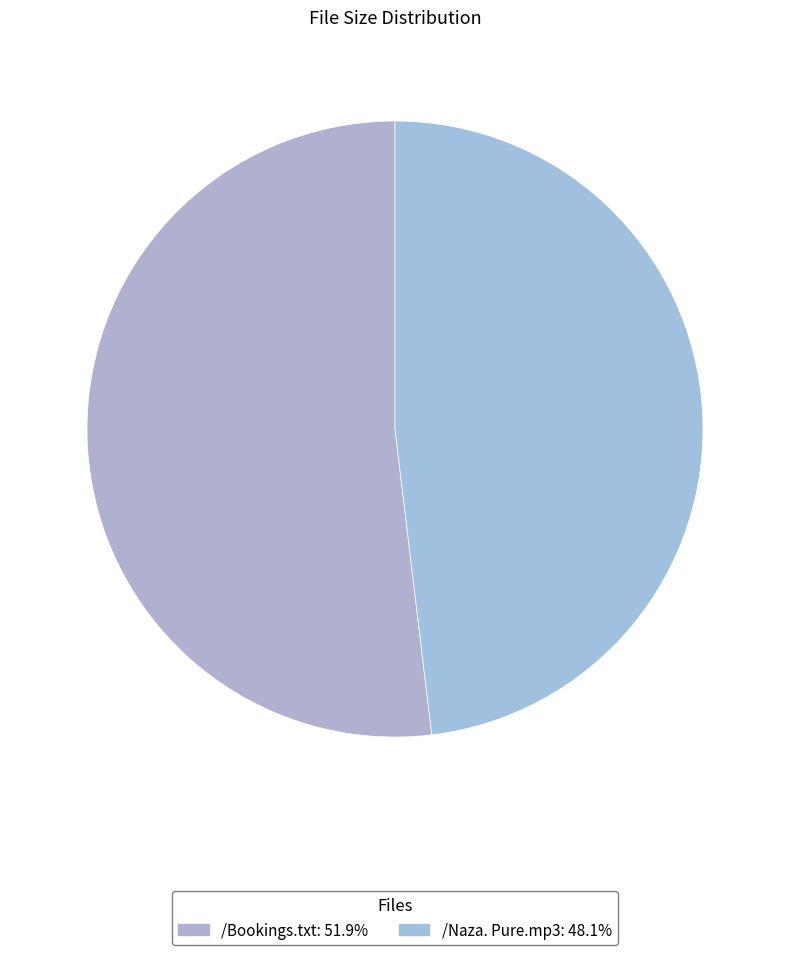

To the nearest percent, what portion does /Naza. Pure.mp3 represent?

48%